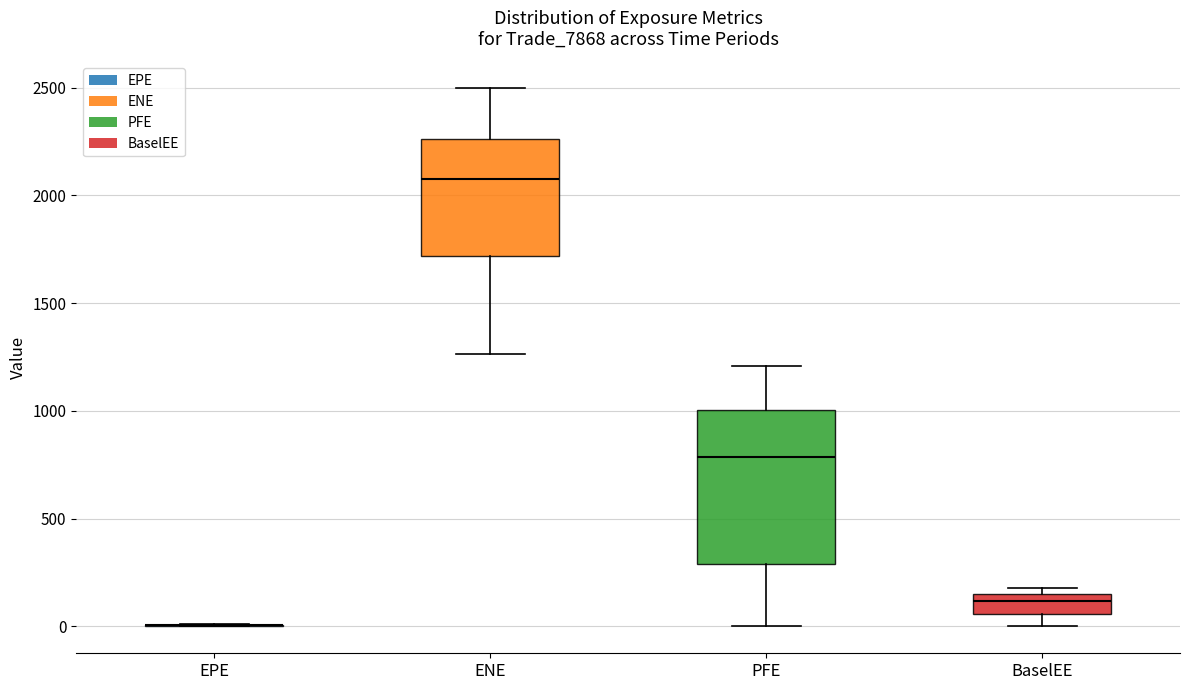

Reading left to right, read every box against the y-axis: the position of its median line, the range the box covers, and the ends of its whiskers. The values are not printed on the chart, so give them approximately, as read against the axis.

EPE: box collapsed to a line at 0, whiskers 0 to 0
ENE: median 2050, box 1700 to 2250, whiskers 1250 to 2500
PFE: median 800, box 300 to 1000, whiskers 0 to 1200
BaselEE: median 100, box 50 to 150, whiskers 0 to 200